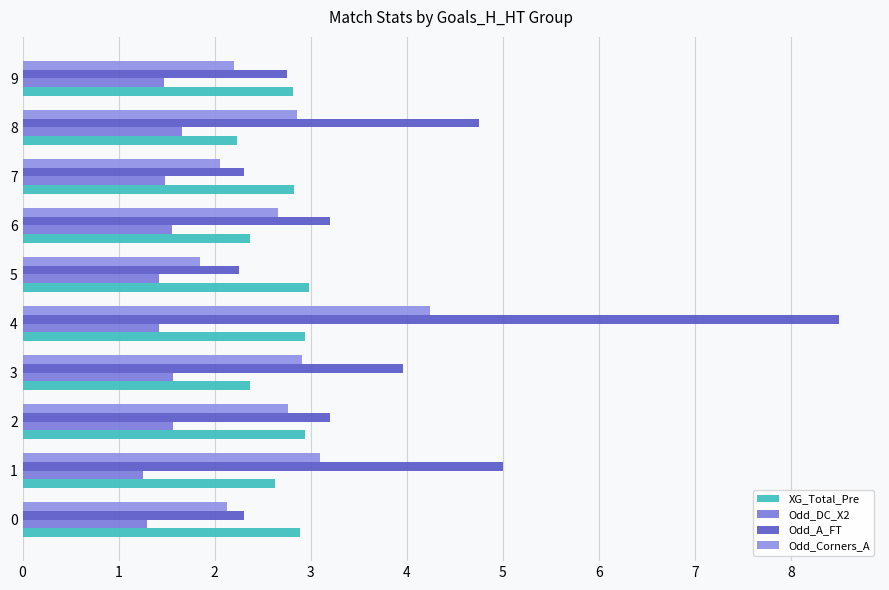

Which series has the widest spread of values?

Odd_A_FT